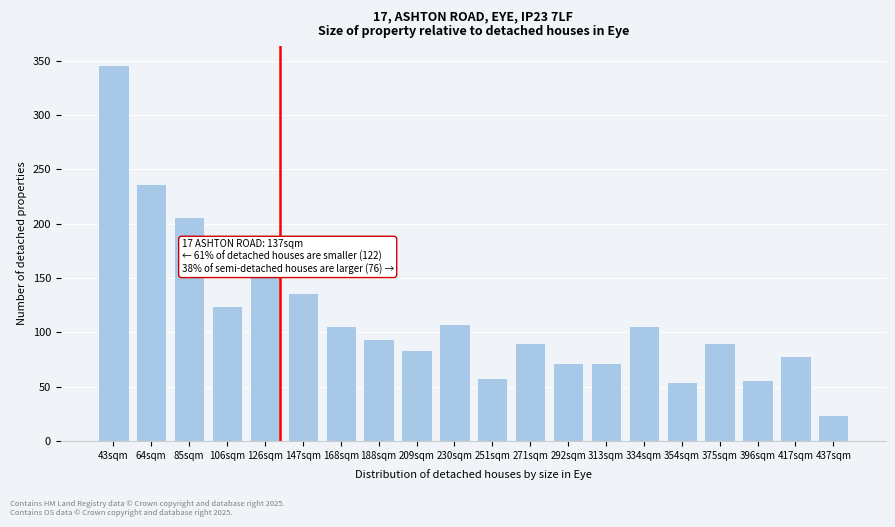

Reading left to right, what are all the values shown in this chart?

346	236	206	124	152	136	106	94	84	108	58	90	72	72	106	54	90	56	78	24